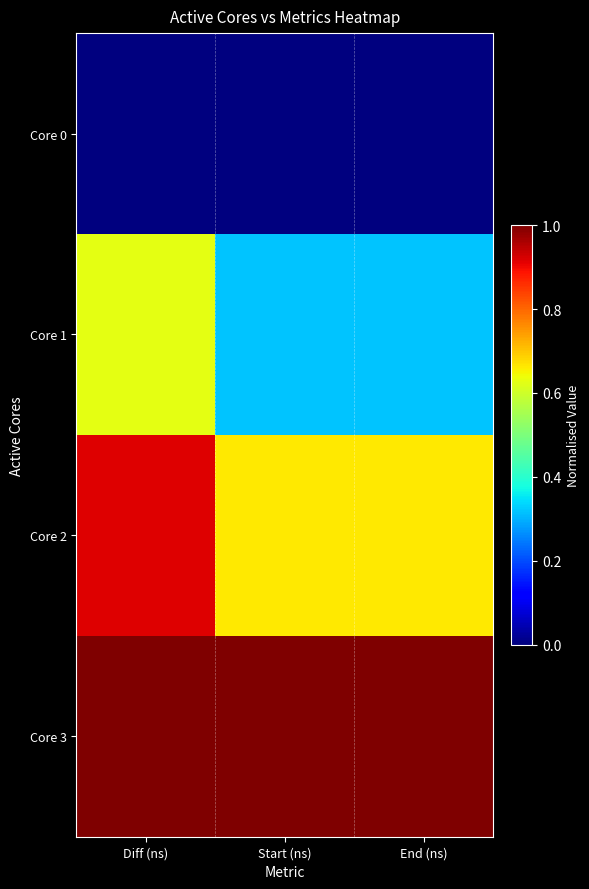

What is the spread (max minus min) of values at Start (ns)?

1.0